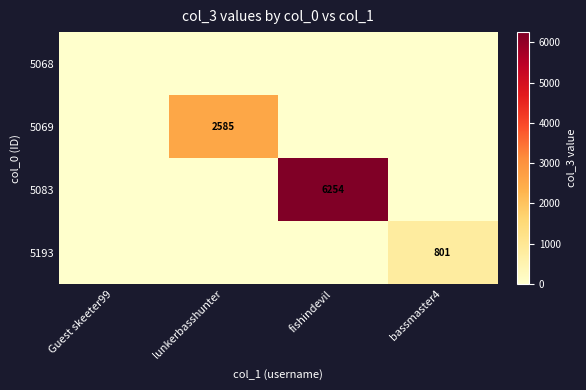

What is the sum of all 5069 values?

2585